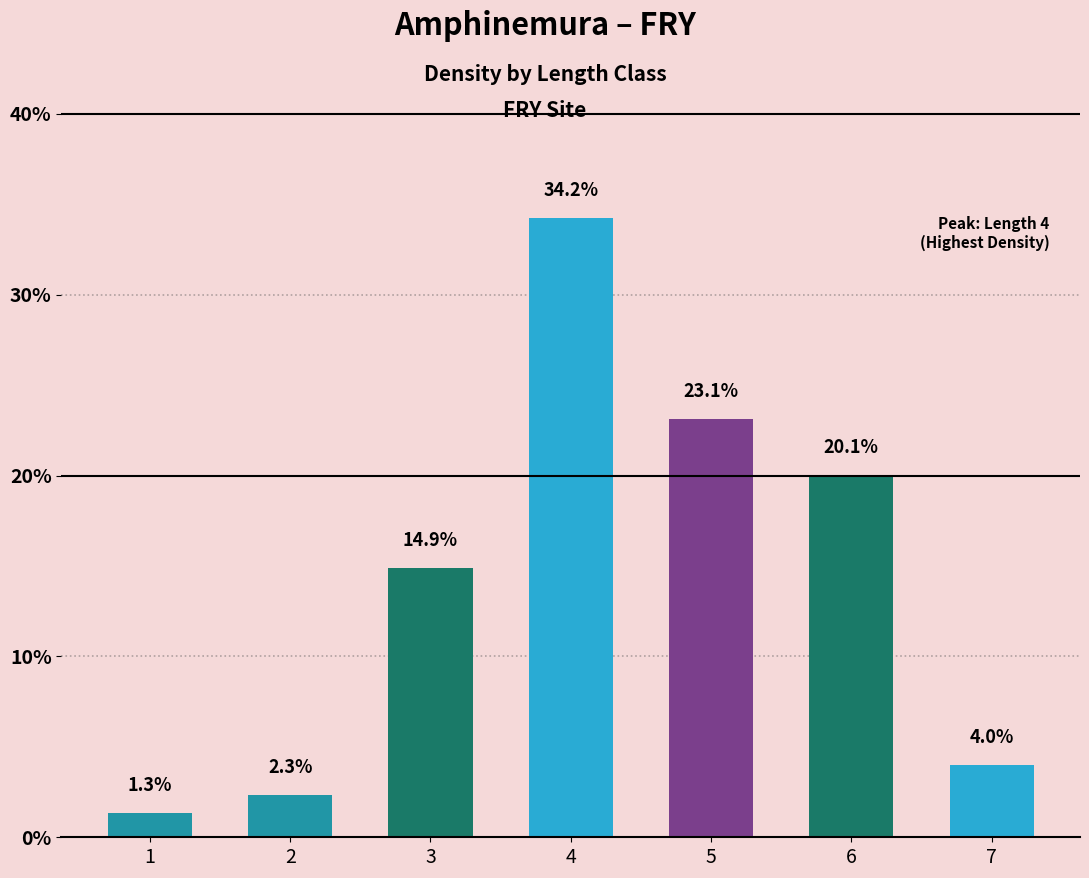

List the labels in order of value, largest first.

4, 5, 6, 3, 7, 2, 1